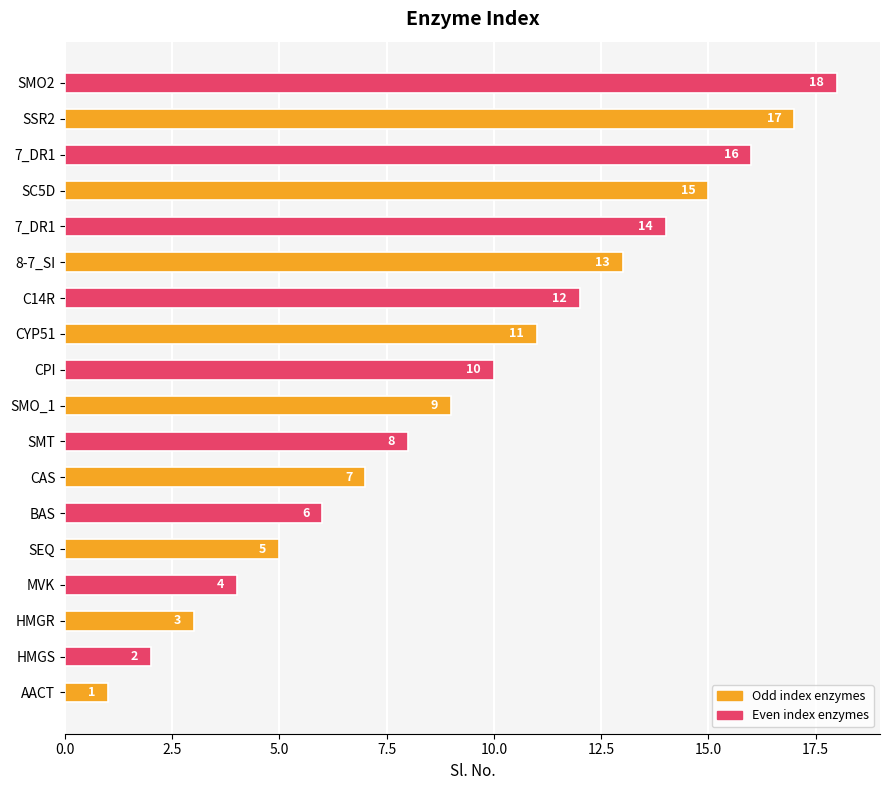

How many bars are there in total?

18